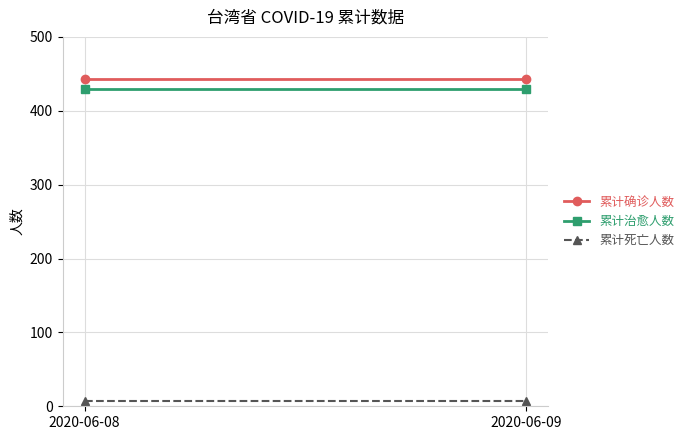

What is the sum of the 累计治愈人数 values at 2020-06-09 and 2020-06-08?

860